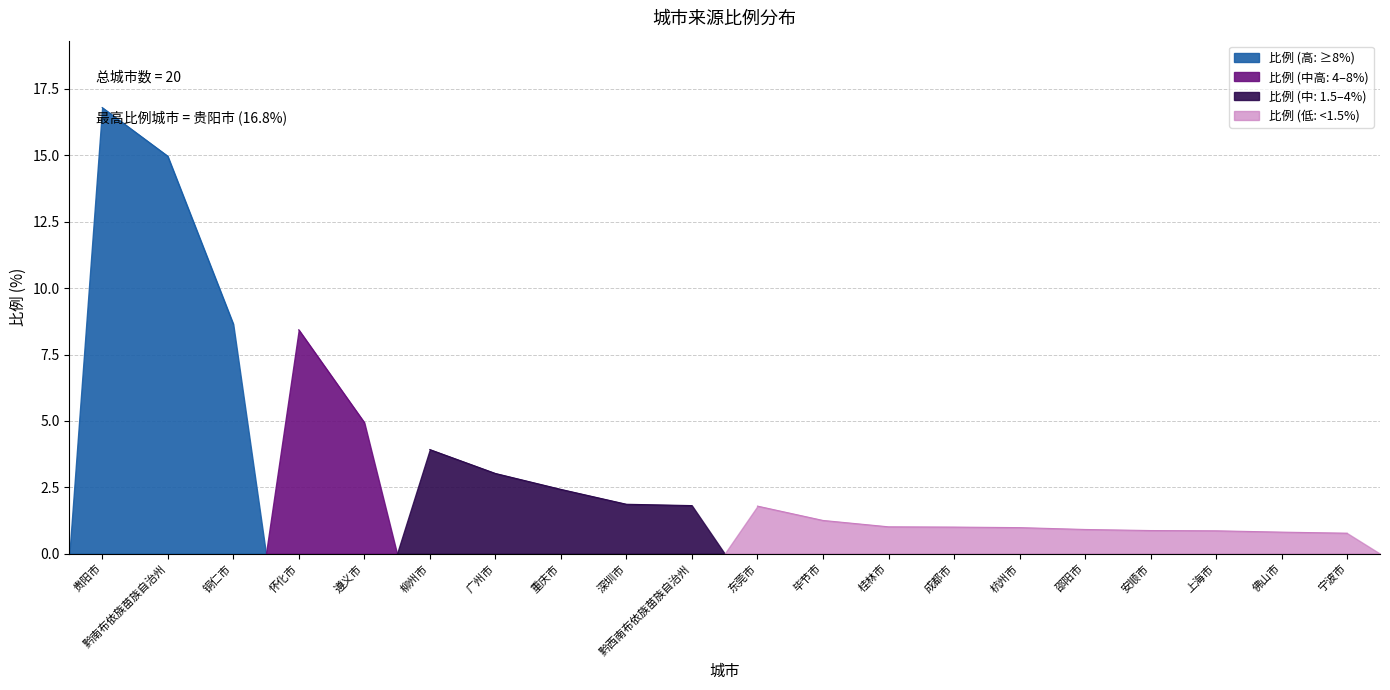

At which category does the chart reach its minimum across all series?

宁波市